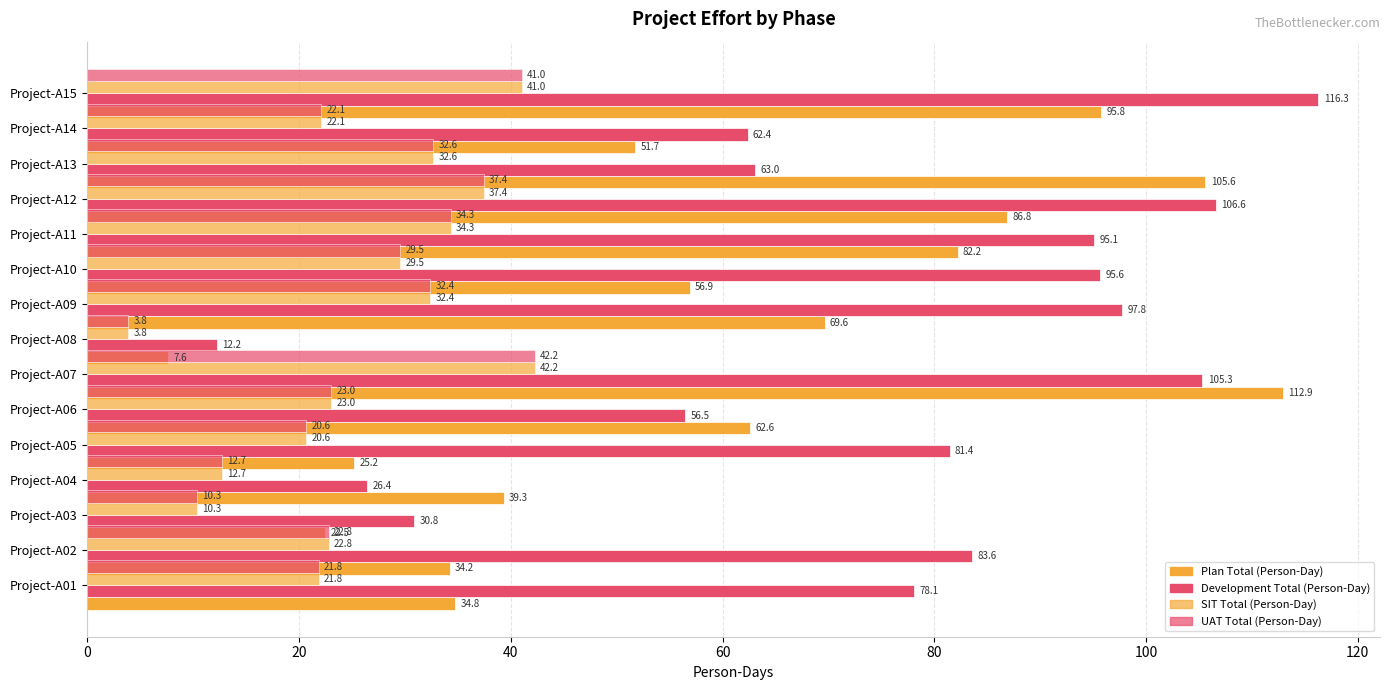

The value of Plan Total (Person-Day) at Project-A11 is 86.8. True or false?

True